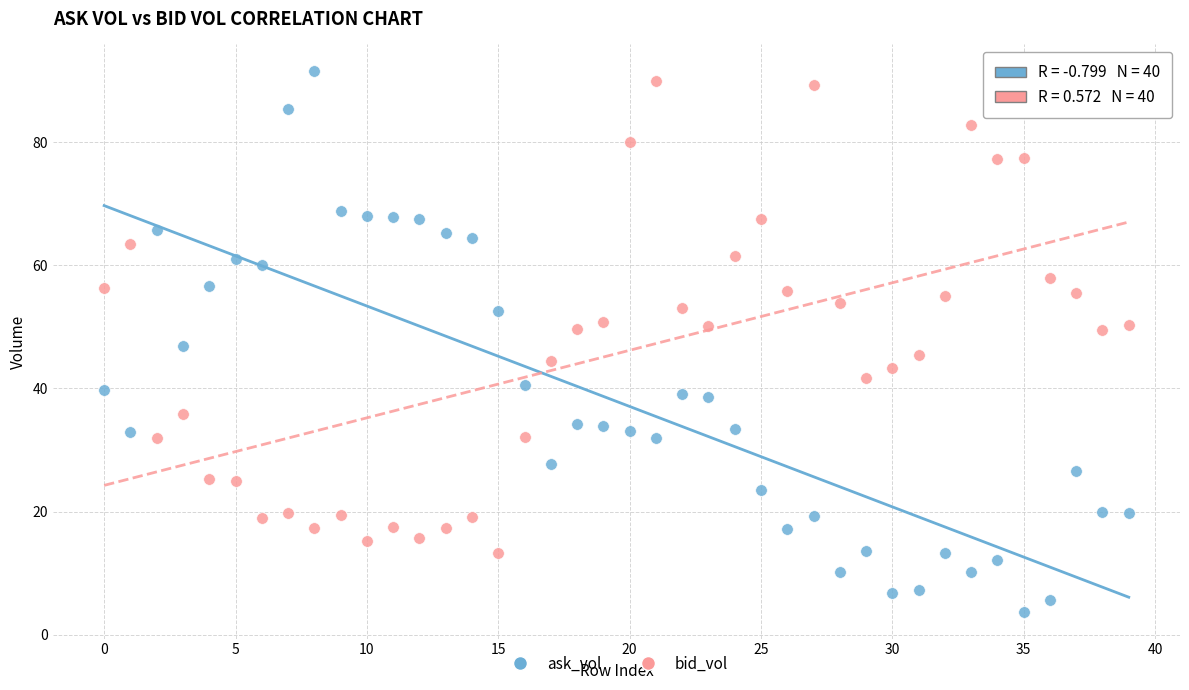

Across all data points, what is the range of Y values (max minus min)?

87.7